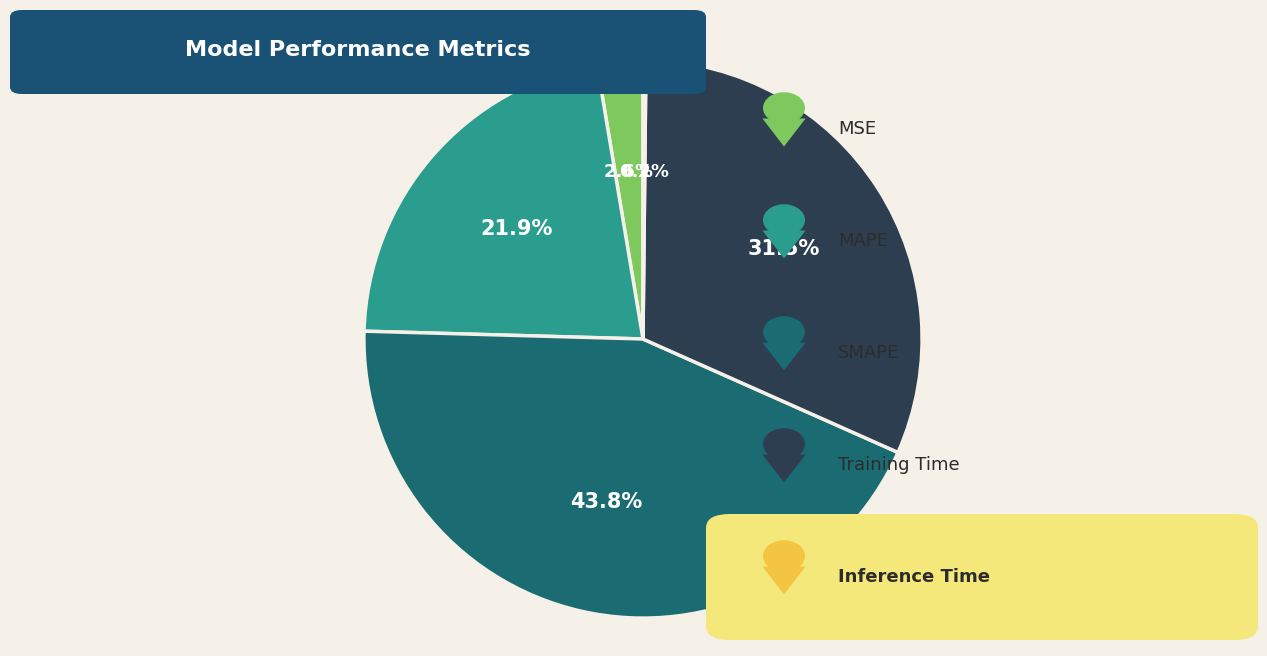

Is there a majority slice in this chart?

No